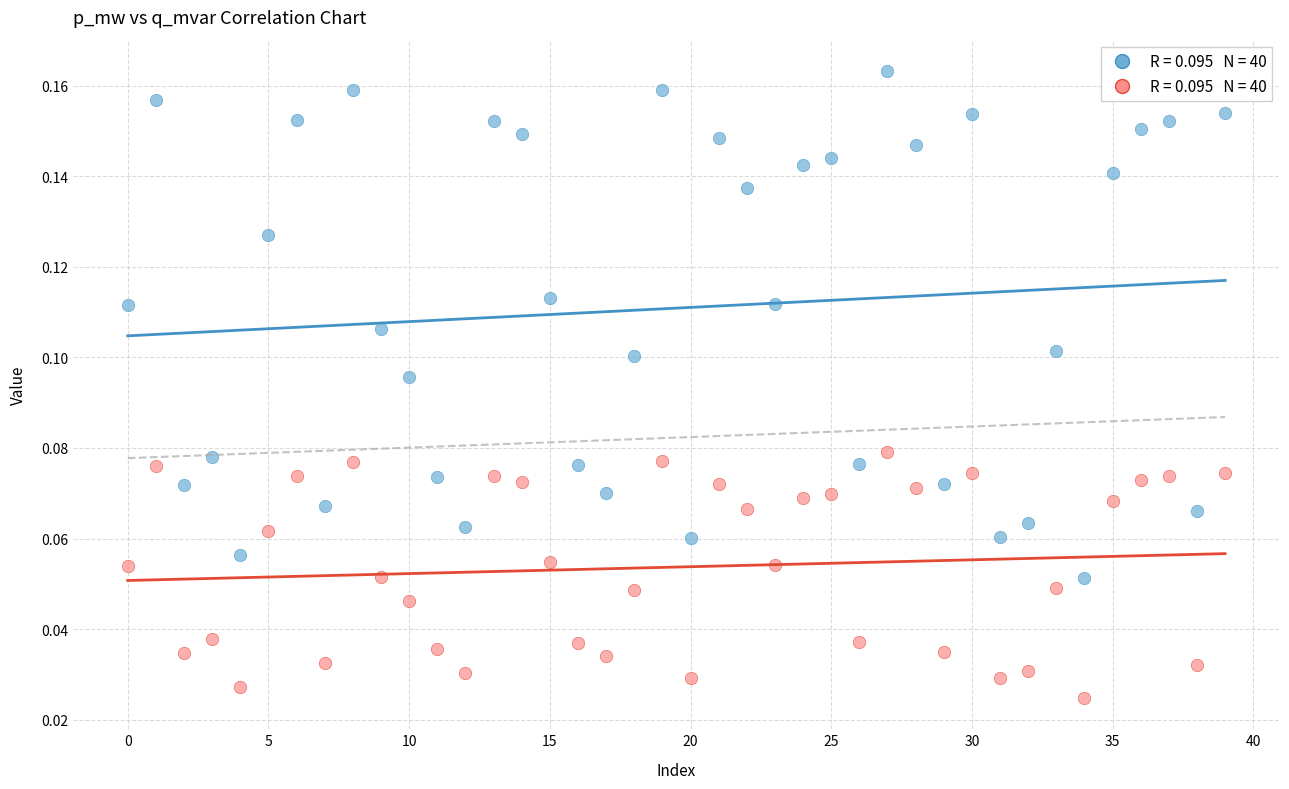

Count the number of points in this scatter plot.

80